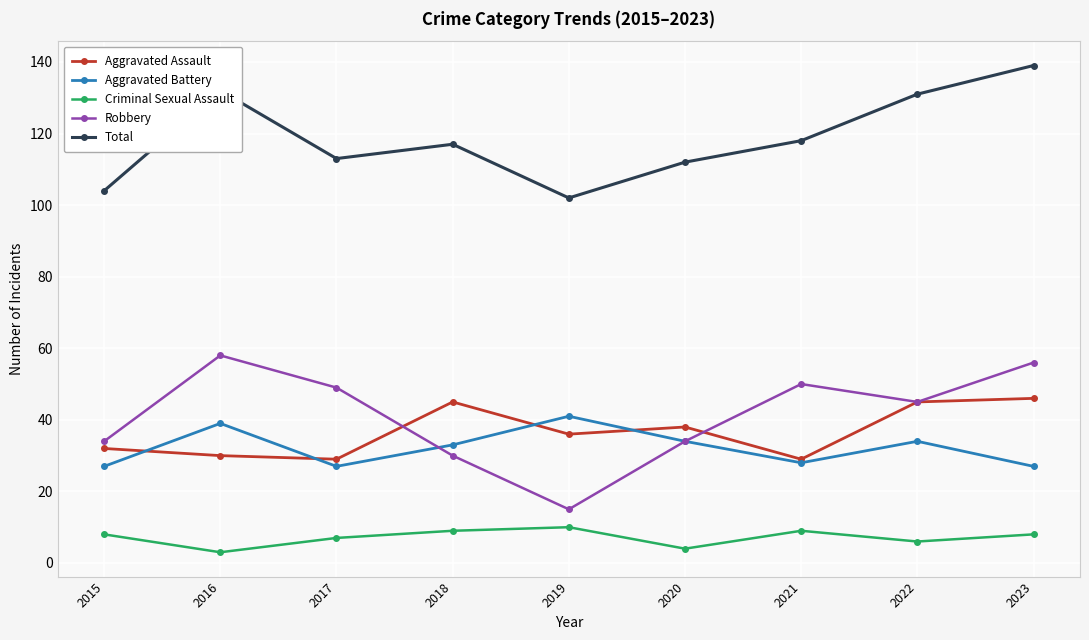

Is it true that Aggravated Assault equals 20 at 2017?

False